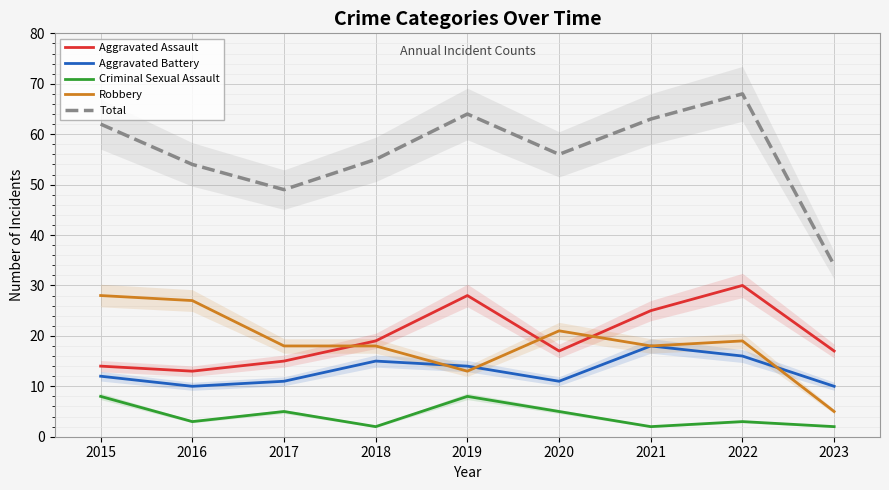

How many interior local peaks does the Total series have?

2